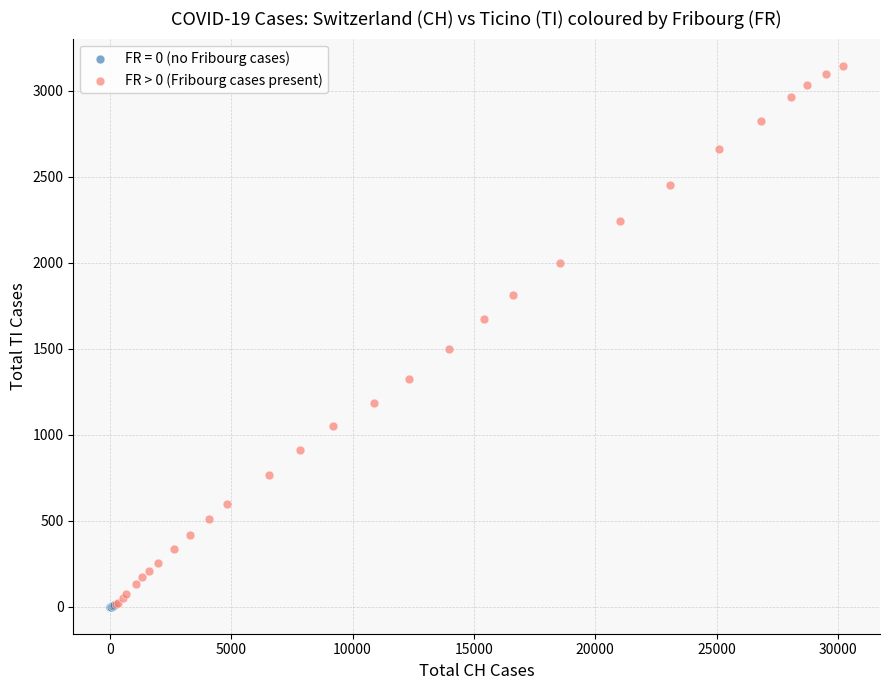

Which series reaches the maximum Y coordinate?

FR > 0 (Fribourg cases present)